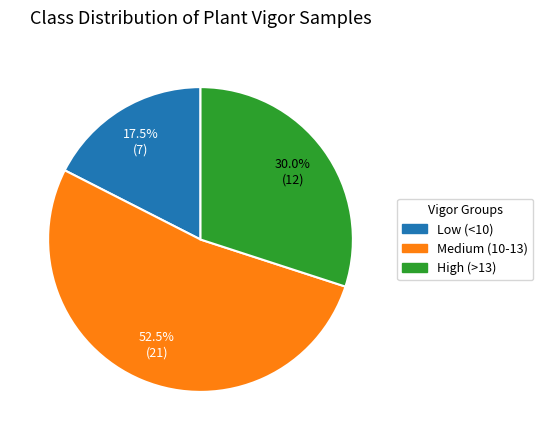

To the nearest percent, what is the difference between the largest and smallest slice percentages?

35%